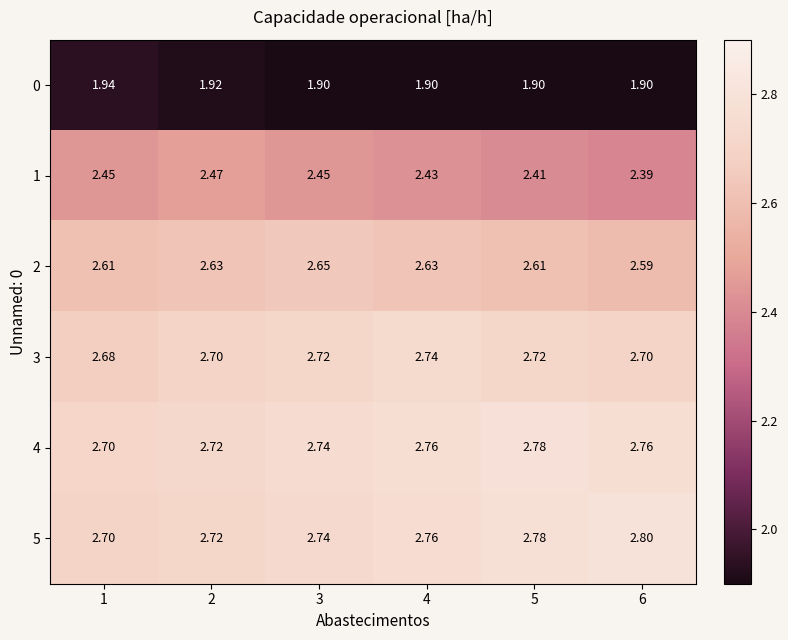

Is the value of 5 at 1 greater than the value of 1 at 6?

Yes